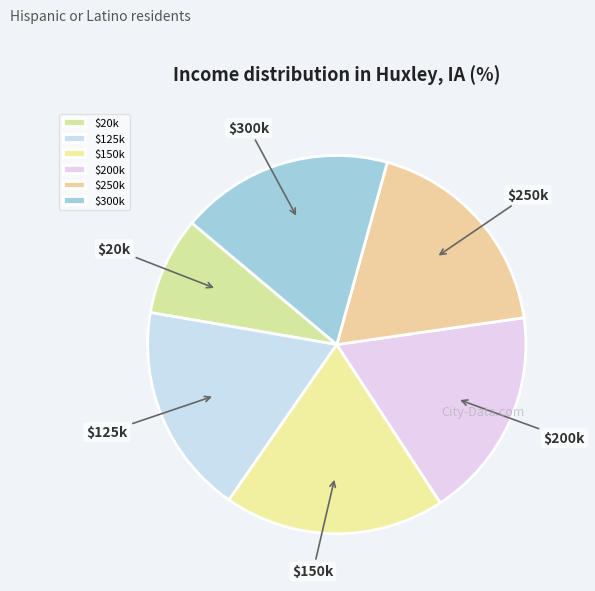

Which category has the smallest portion of the pie?

$20k